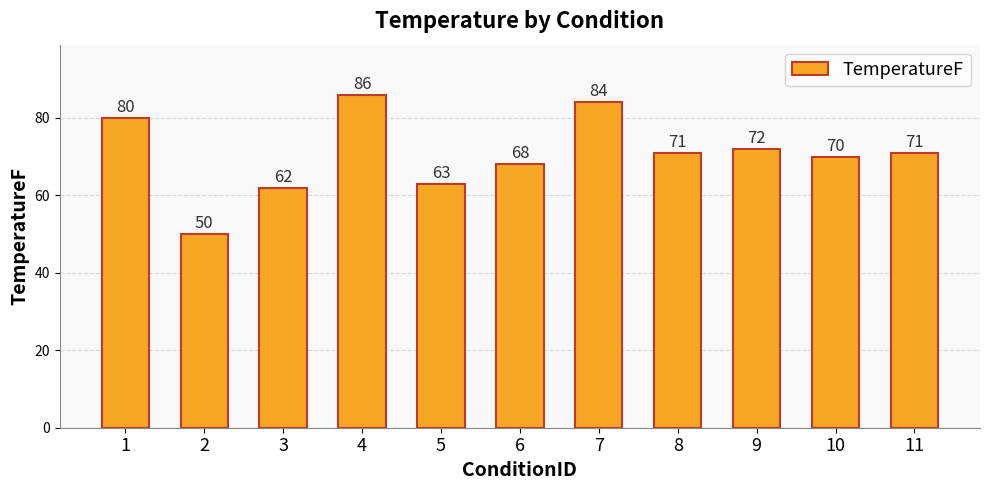

True or false: the data shows 27 at 7.

False